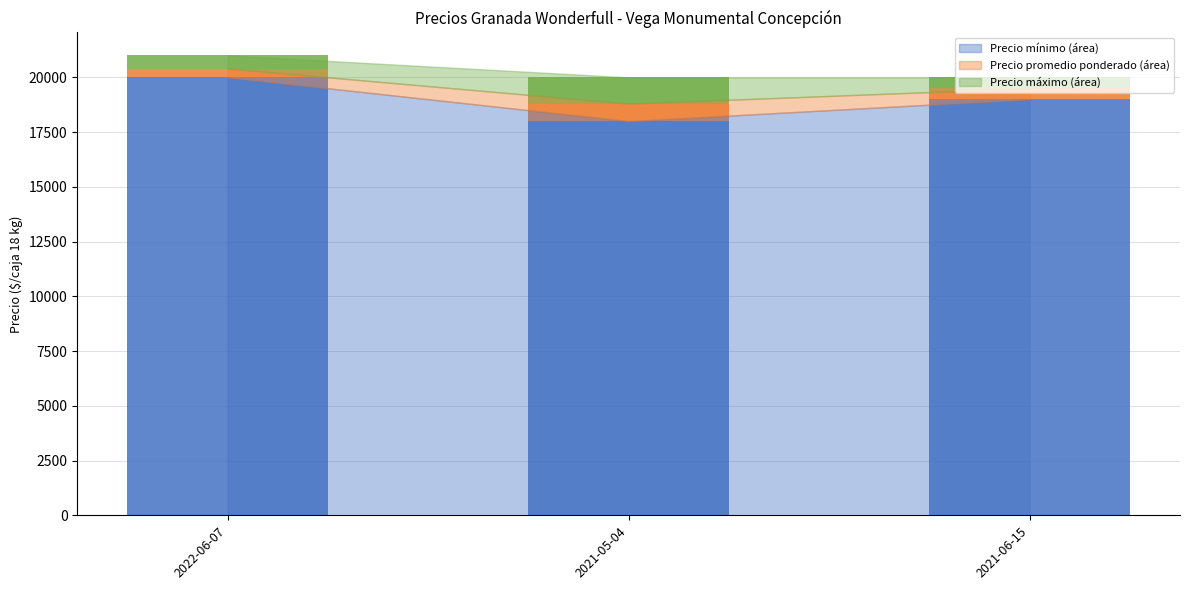

What is the total value across all series at 2021-06-15?

20000